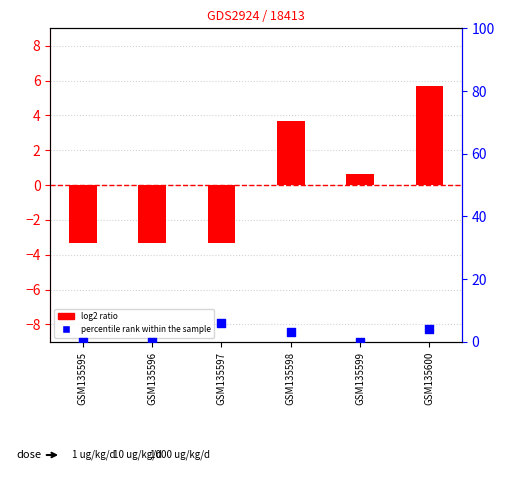

Which series reaches the minimum Y coordinate?

log2 ratio